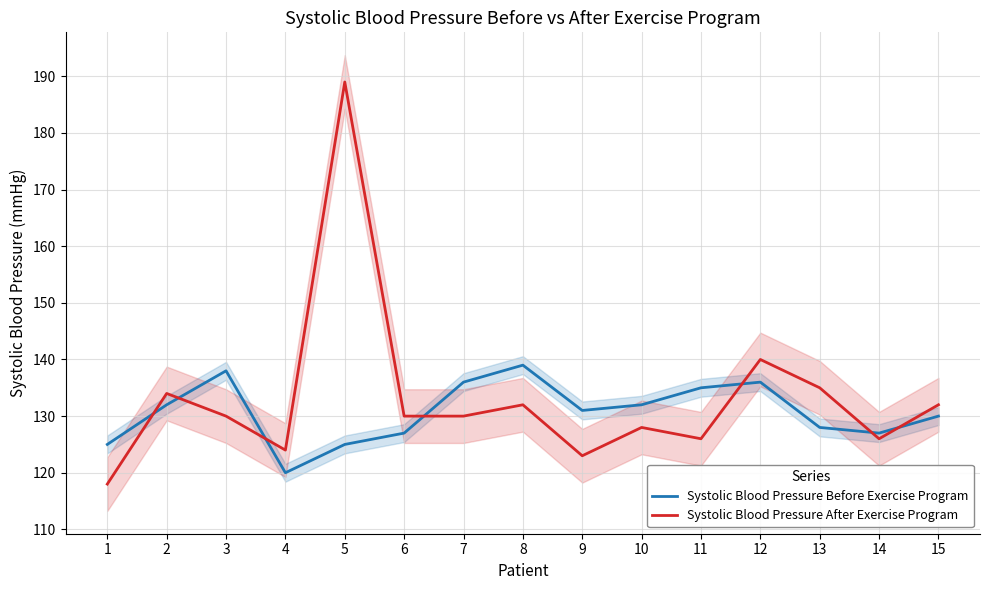

How many distinct data groups are displayed?

2